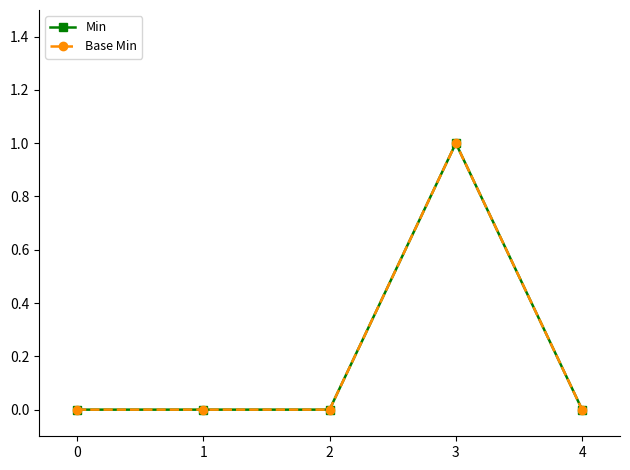

Which series has the largest total across all categories?

Min